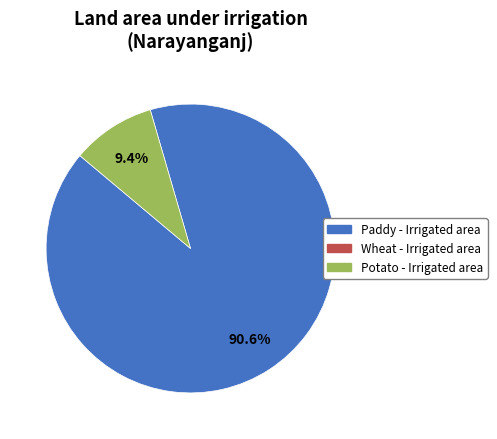

Is there a majority slice in this chart?

Yes